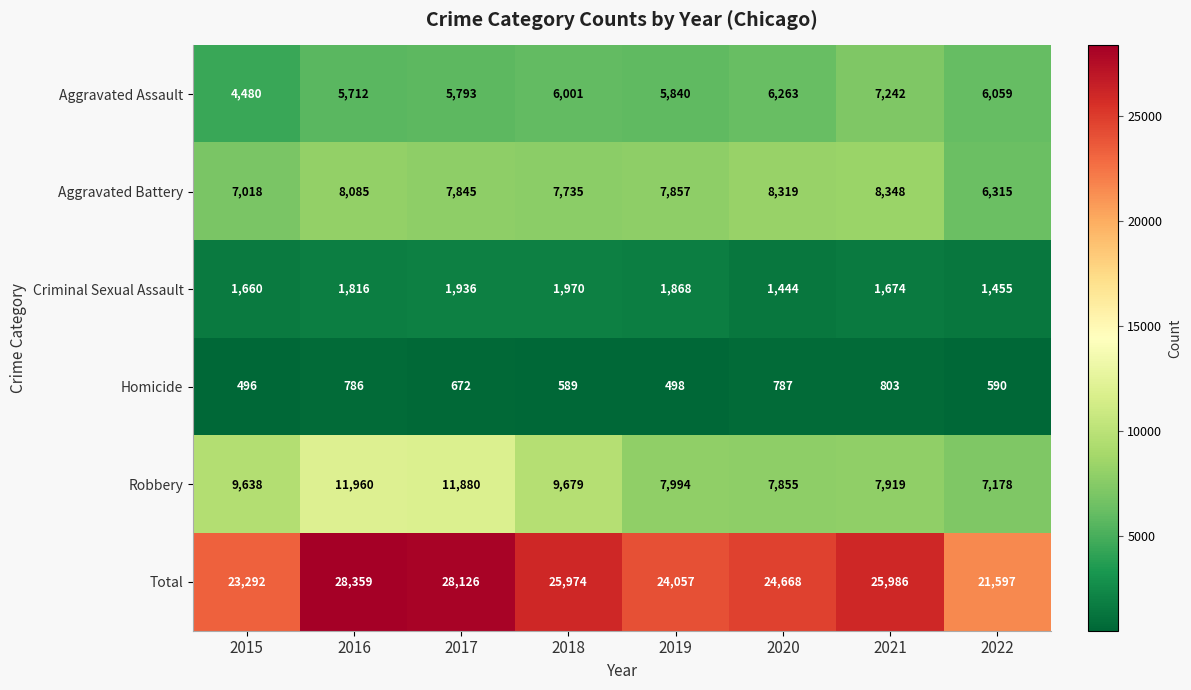

What is the spread (max minus min) of values at 2018?

25385